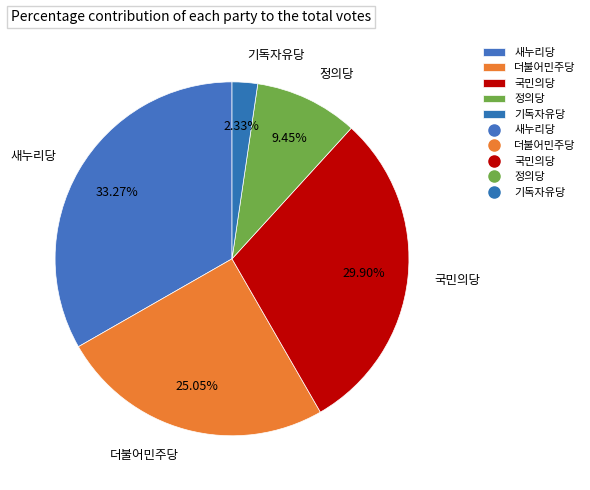

What percentage do 기독자유당 and 정의당 together represent?

11.8%